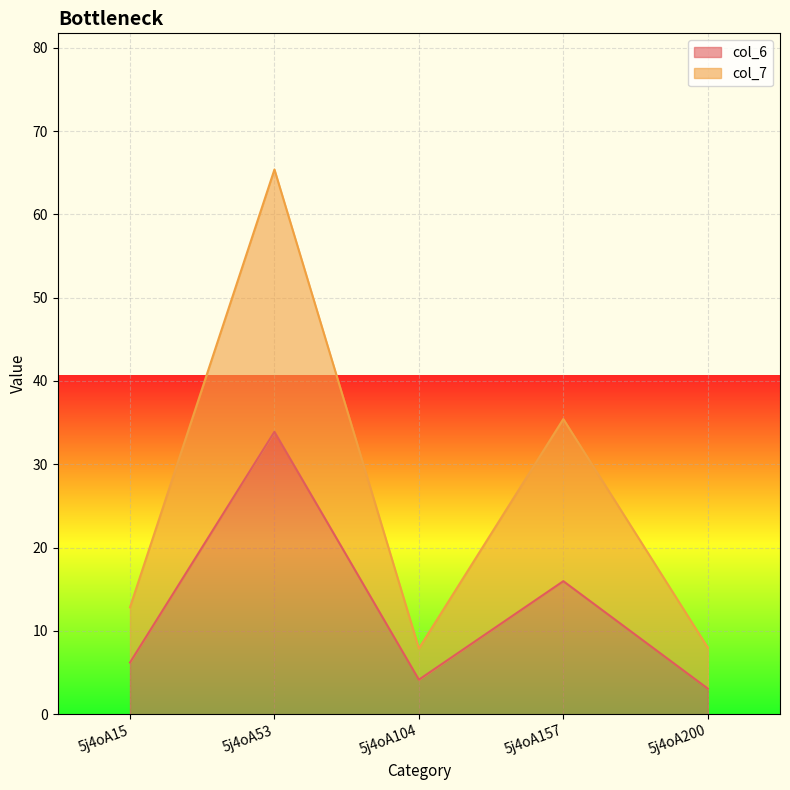

Reading right to left, transcribe all the data shown in this chart.

col_6: 3.1	16.0	4.1	33.9	6.2
col_7: 8.0	35.4	7.9	65.4	12.8